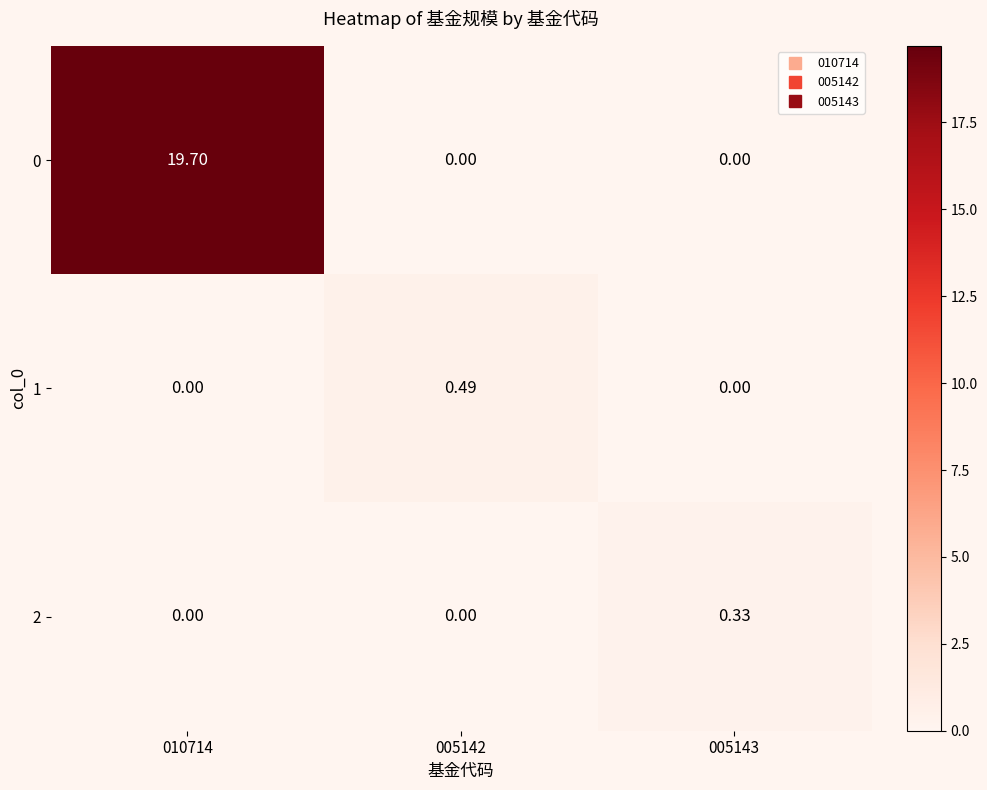

Is the value of 2 at 005142 greater than the value of 1 at 005142?

No